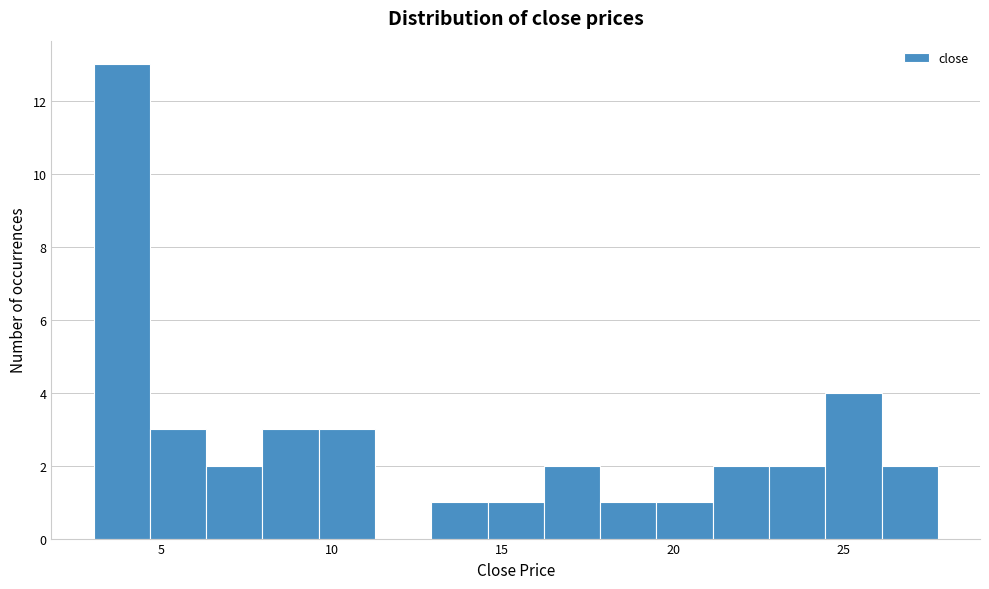

Around what value on the x-axis is the tallest bar? Give the approximate position of its centre, as read against the axis.

4.0